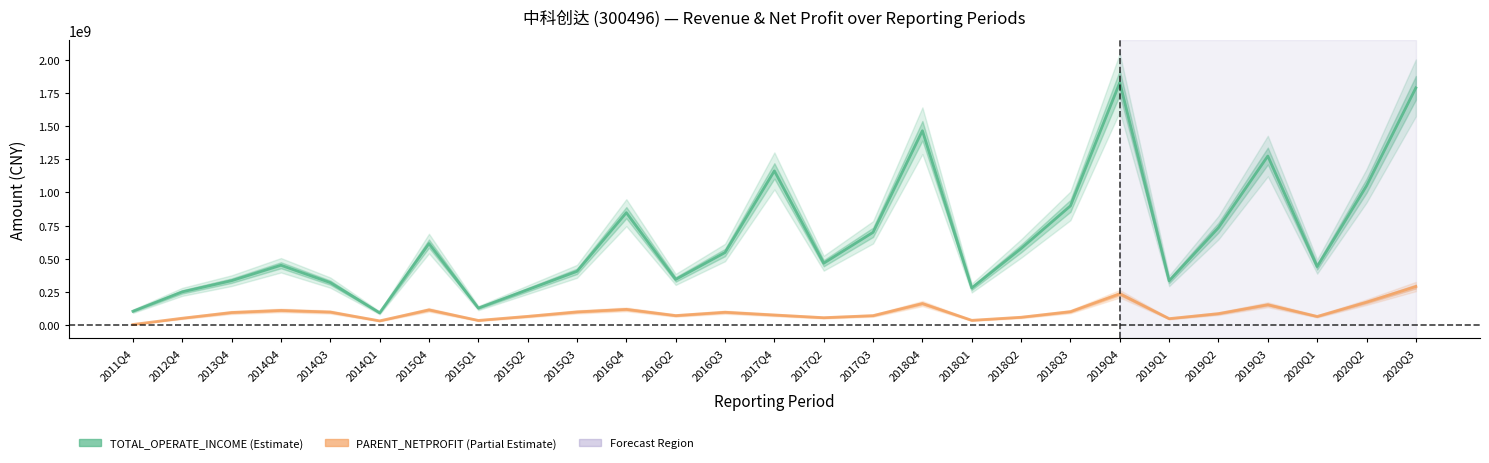

Where is TOTAL_OPERATE_INCOME nearest to the value 960635829?

2018Q3